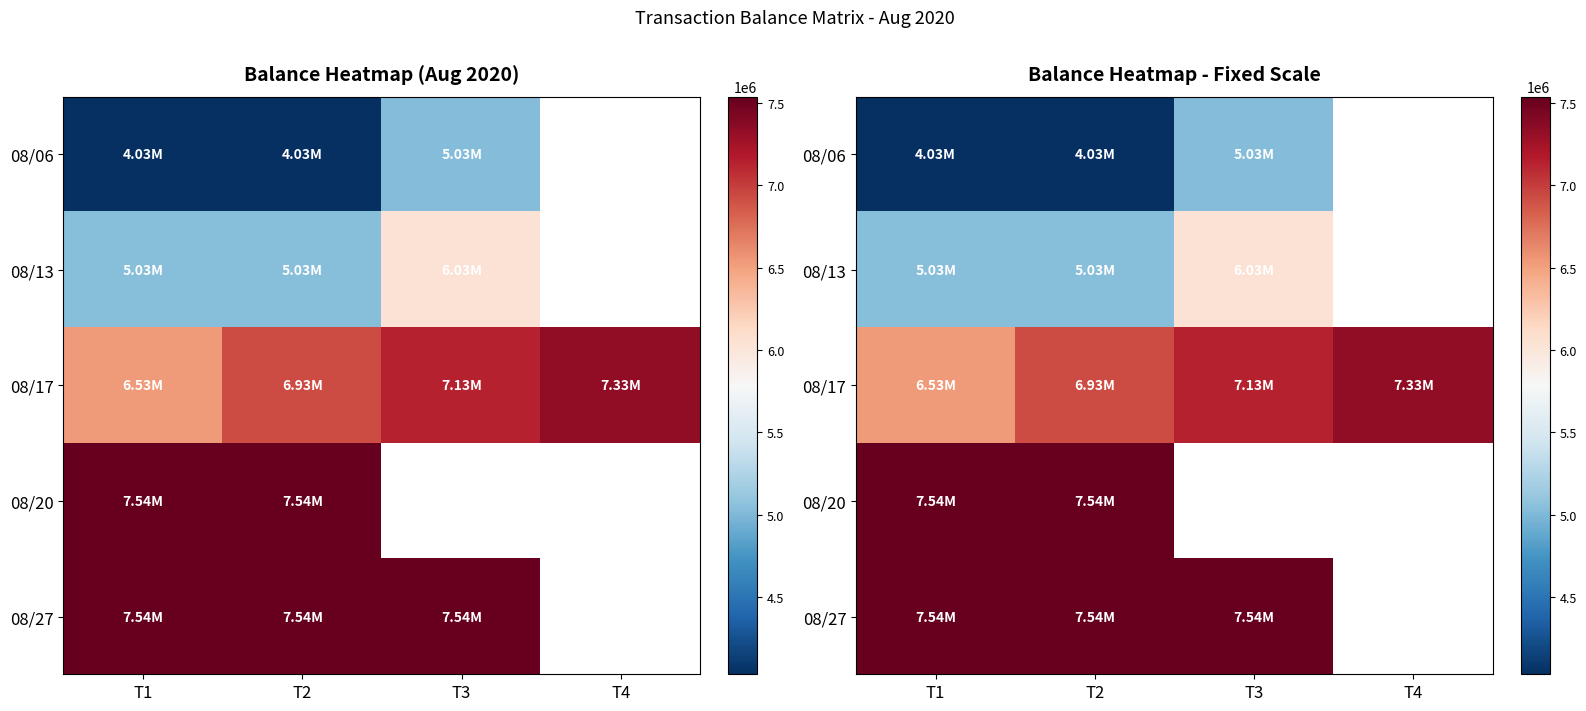

What is the difference between the highest and lowest values at T3?

2506733.0